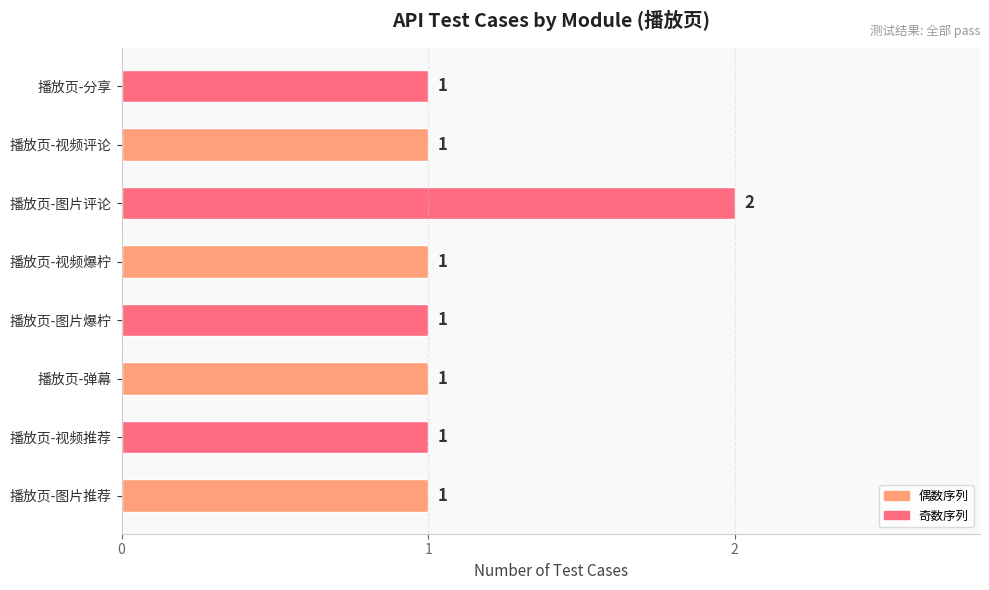

At which category does the chart reach its peak across all series?

播放页-图片评论